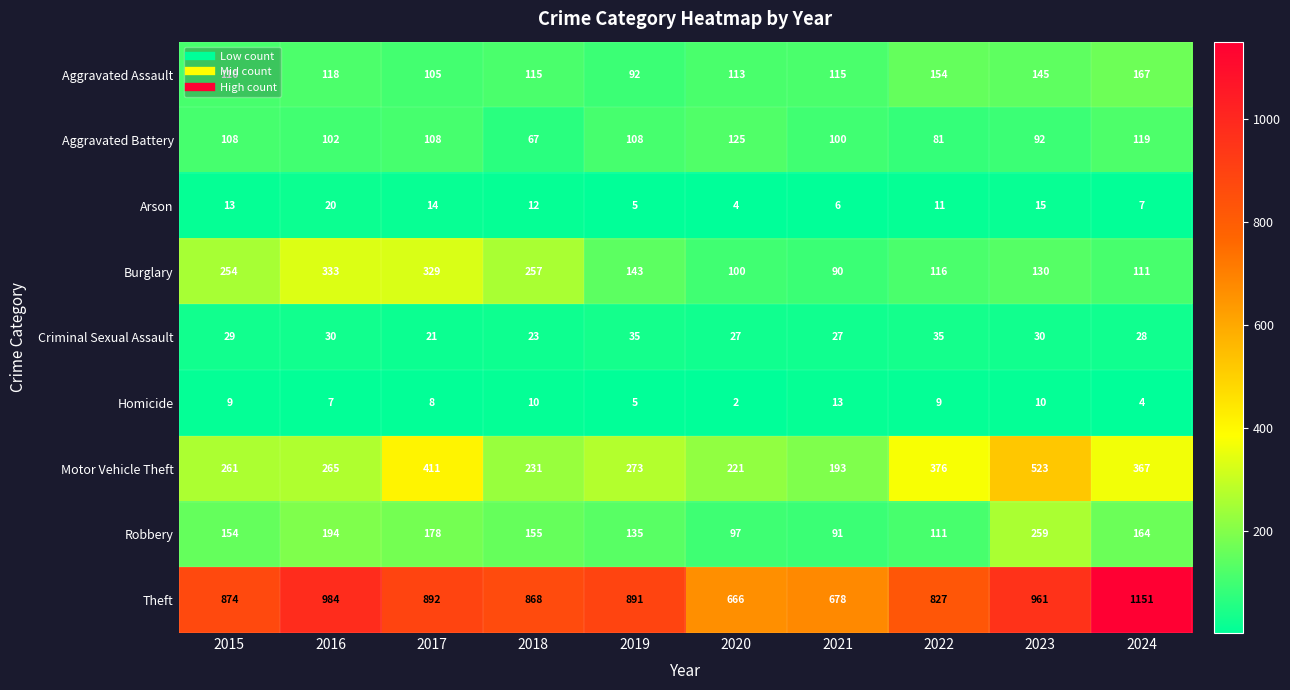

What is the difference between the highest and lowest values at 2018?

858